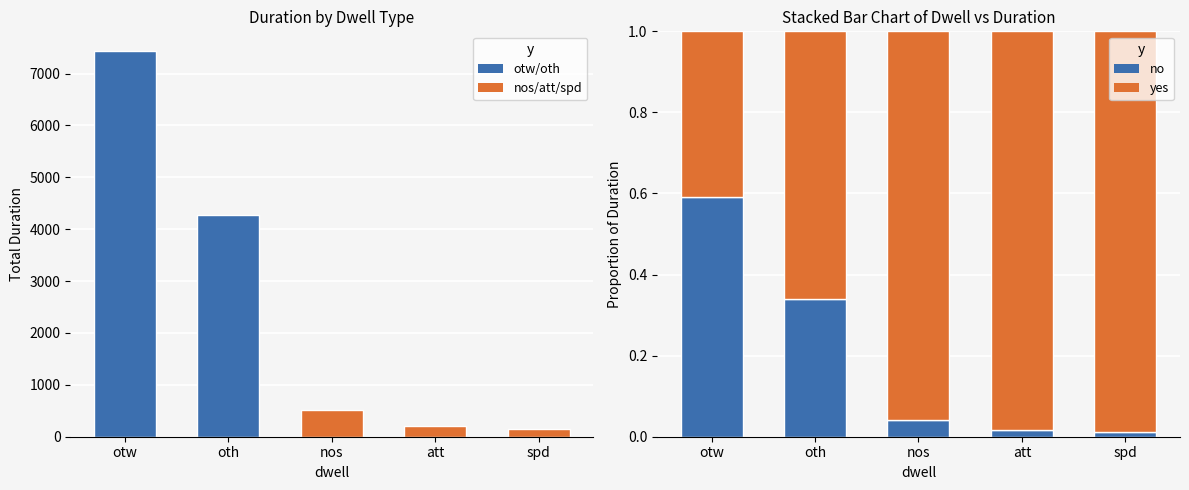

At which label does primary reach its peak?

otw